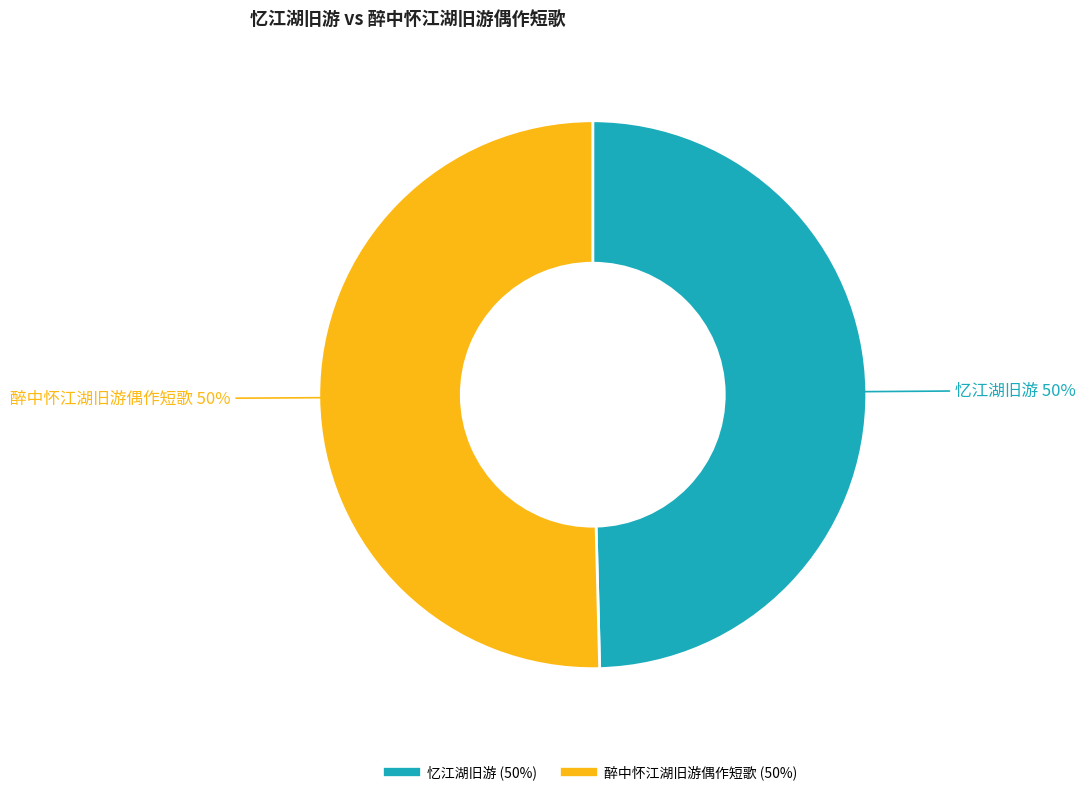

Approximately how many times larger is the value at 忆江湖旧游 compared to 醉中怀江湖旧游偶作短歌?

1.0